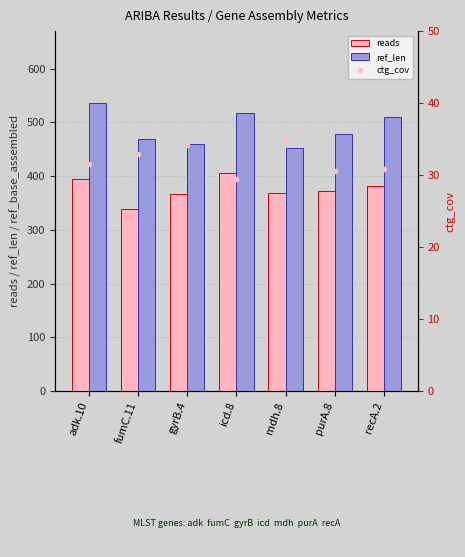

What is the total value across all series at fumC.11?

839.9